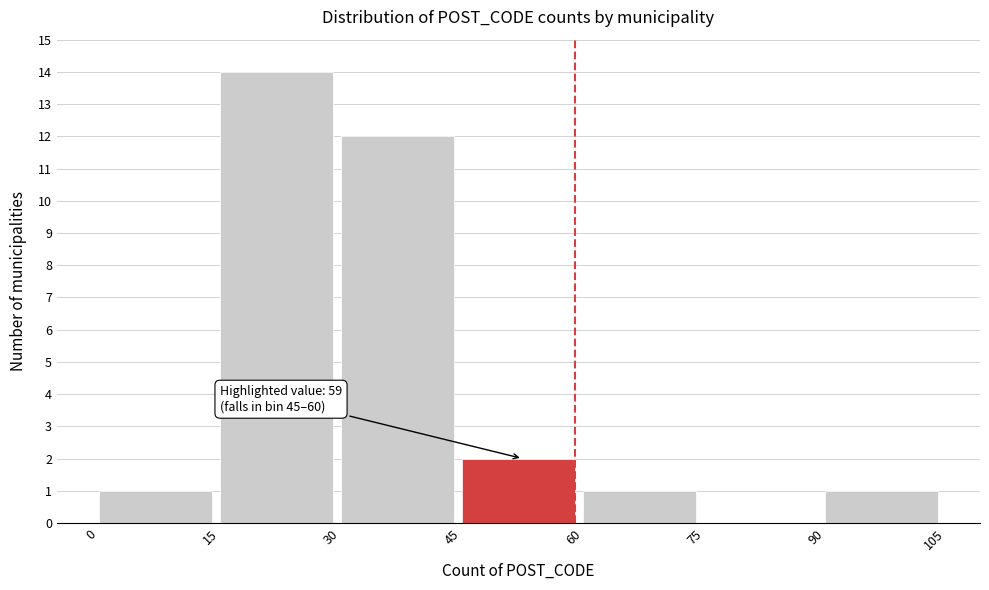

Over which range of the x-axis is the bar tallest?

15 to 30